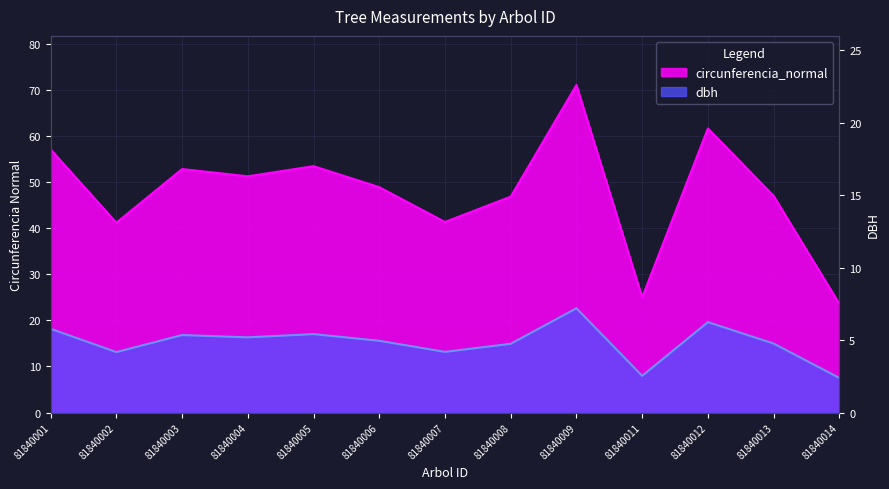

How many data points does each series have?

13